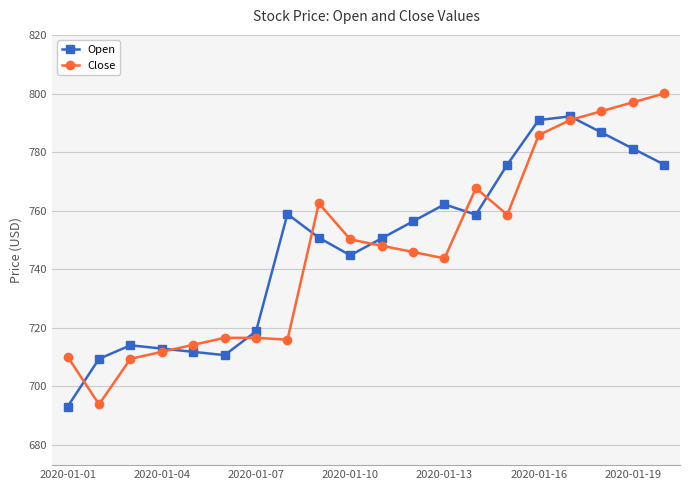

True or false: Open has more than 1 points higher than both neighbors.

True